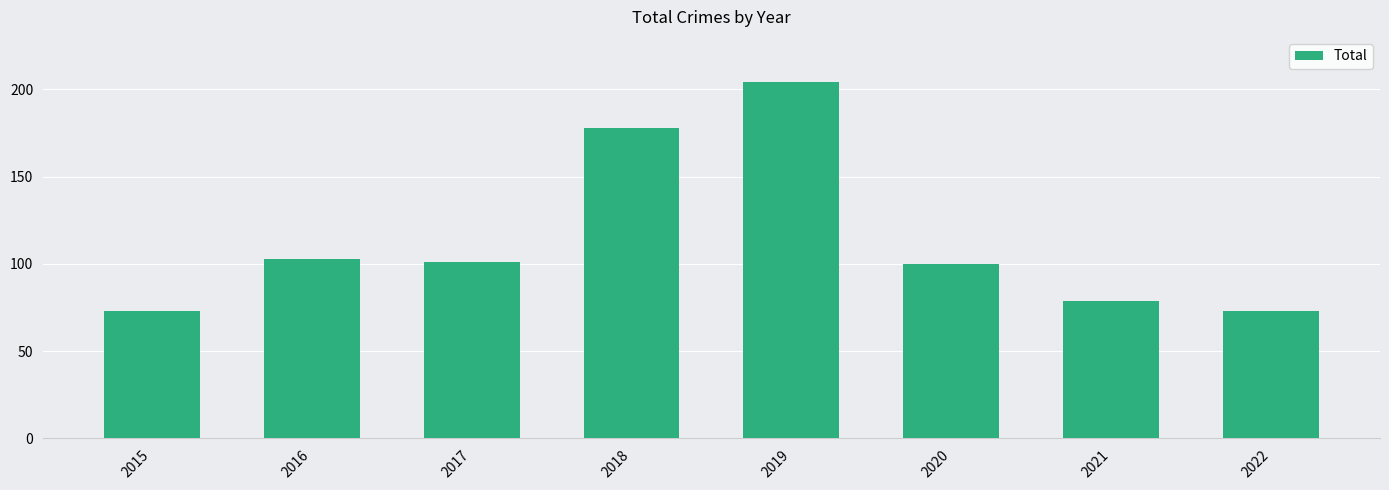

Between 2019 and 2016, which is larger?

2019